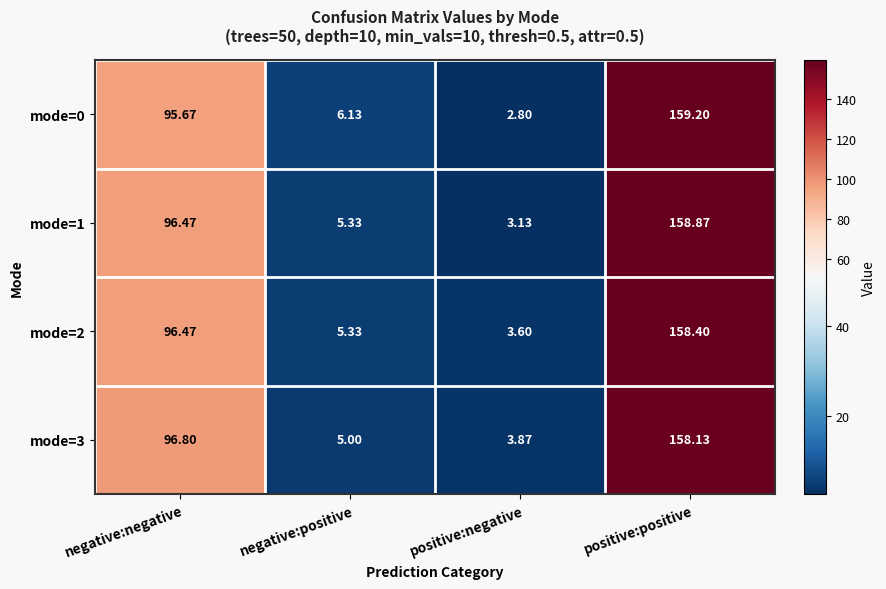

List the series in order of their peak value, lowest first.

mode=3, mode=2, mode=1, mode=0